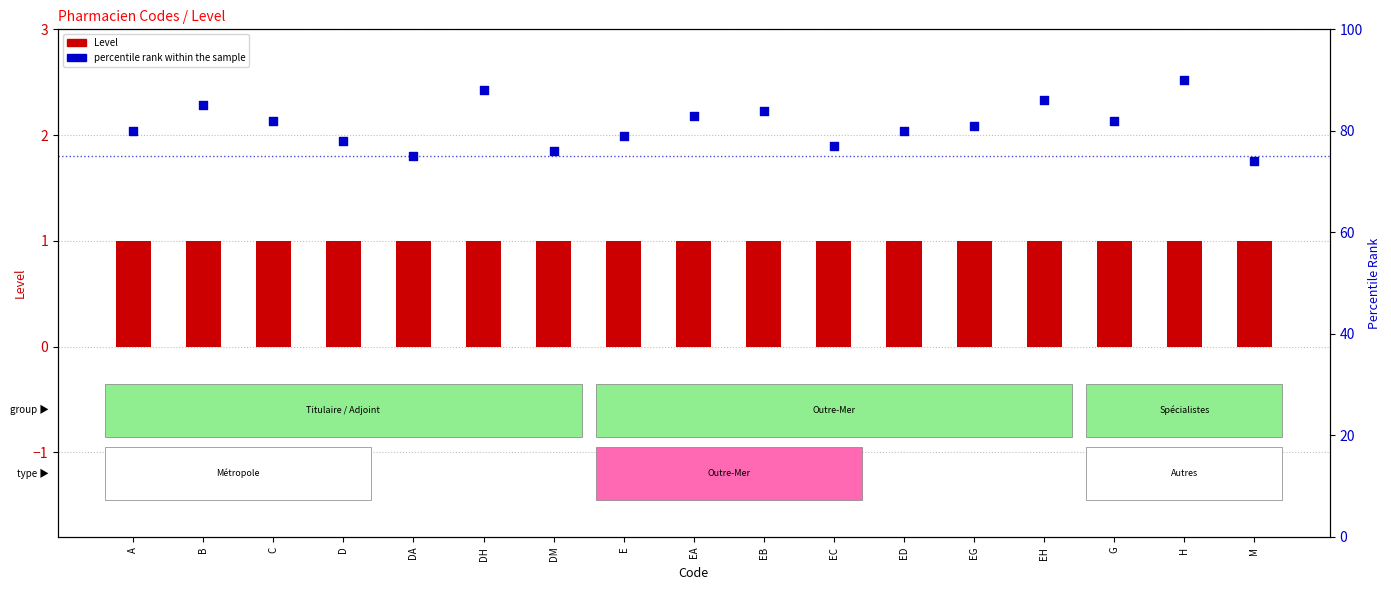

At which category is the sum across all series the highest?

H